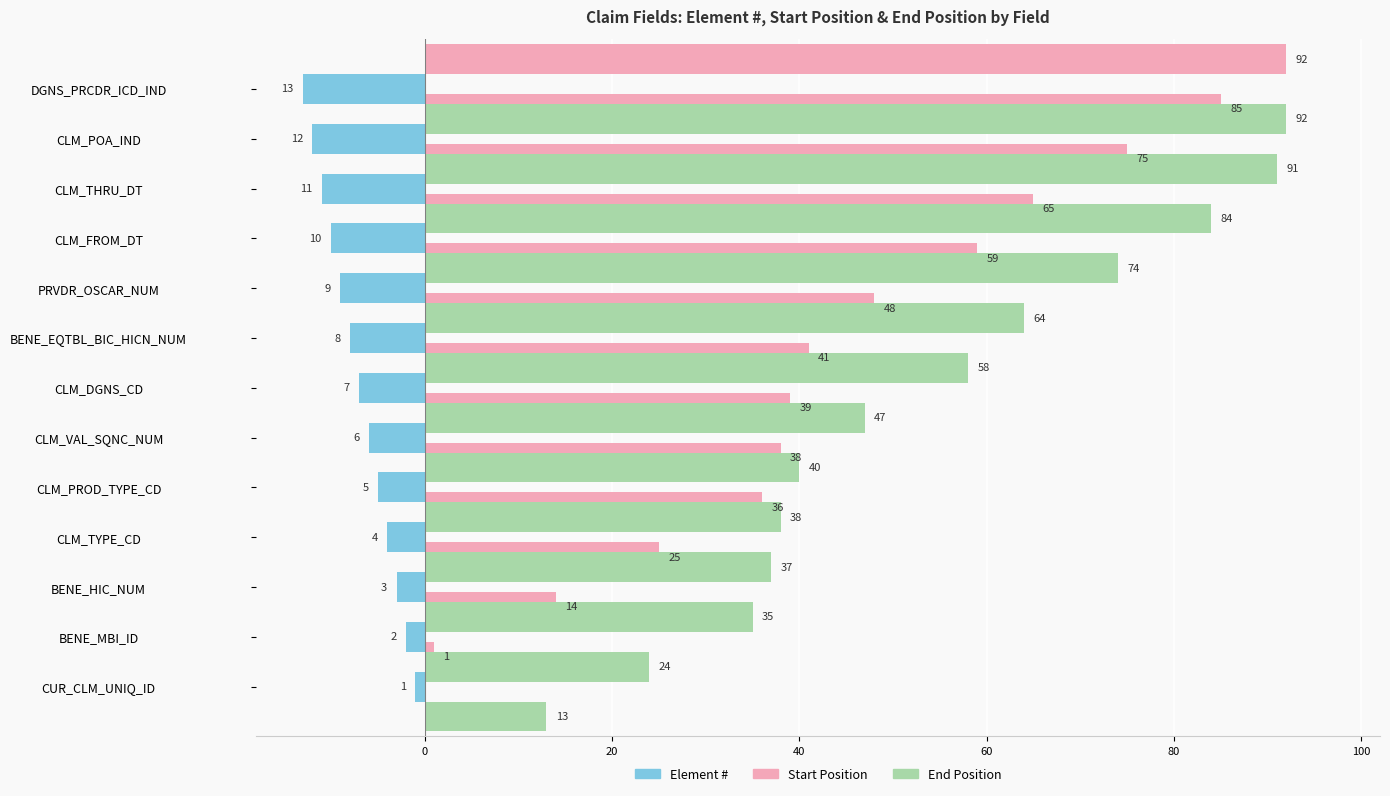

What is the sum of all End Position values?

697